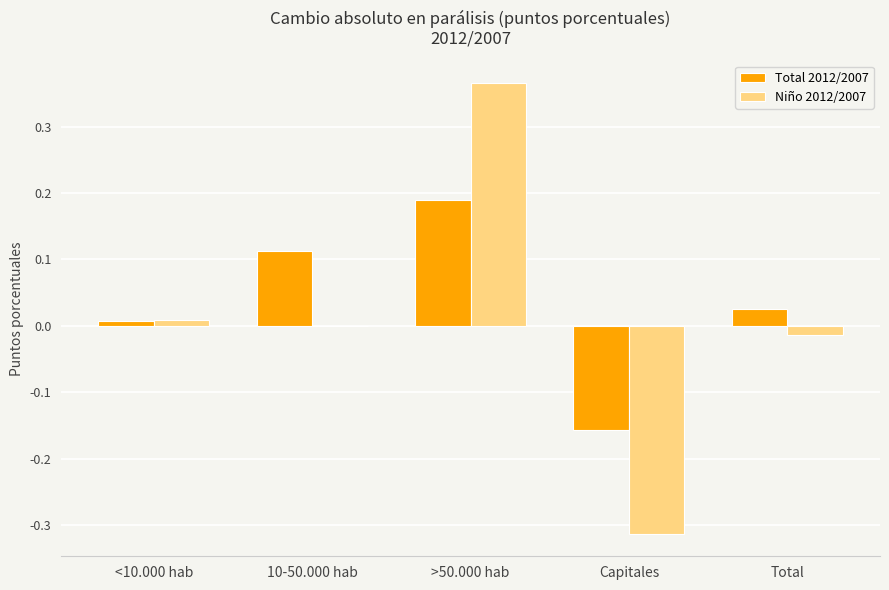

Which series has the largest total across all categories?

Total 2012/2007